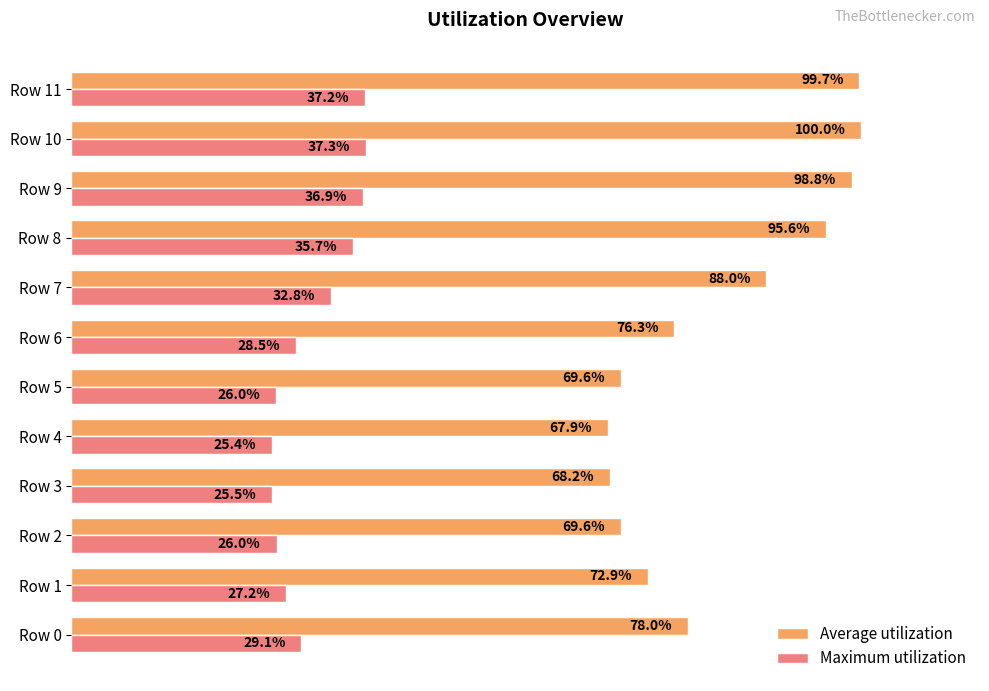

At which category is the sum across all series the highest?

Row 10